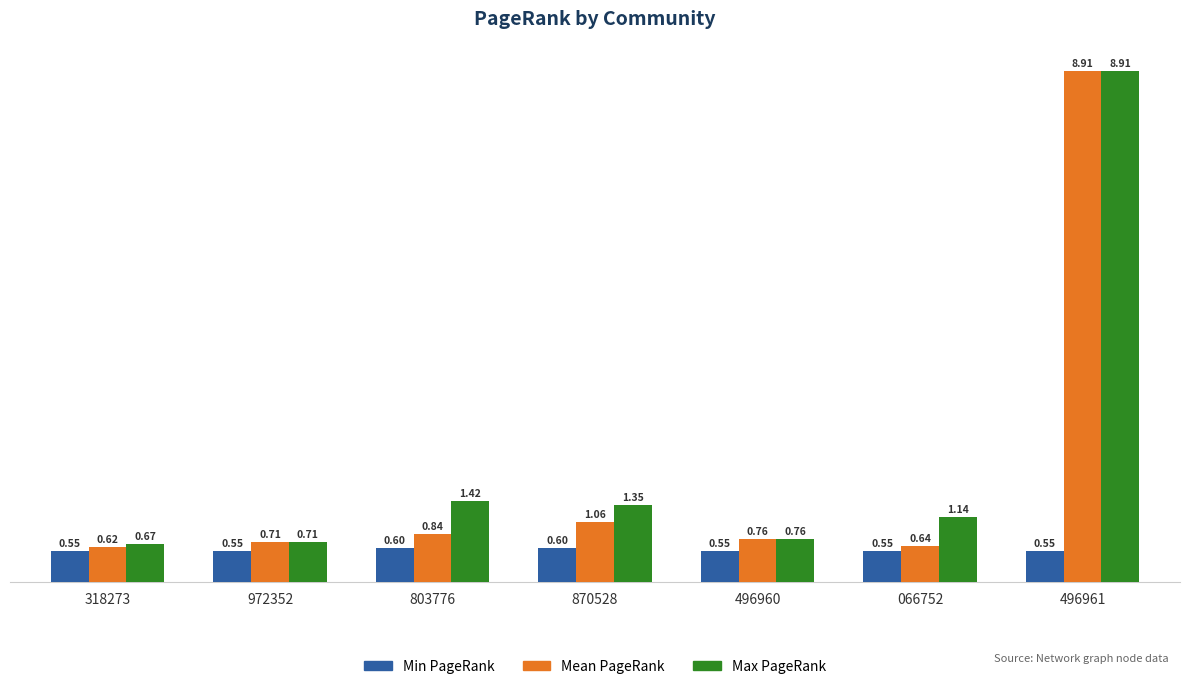

What is the minimum value shown in the chart?

0.6